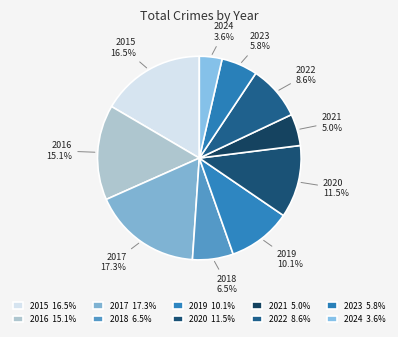

To the nearest percent, what is the difference between the 2020 and 2016 slice percentages?

4%